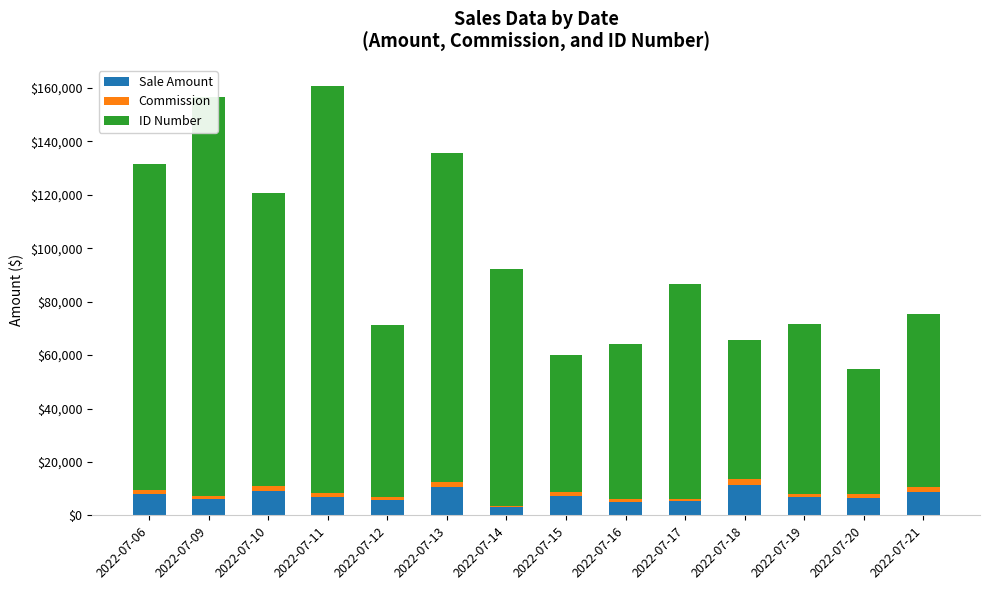

Count the number of categories in the chart.

14